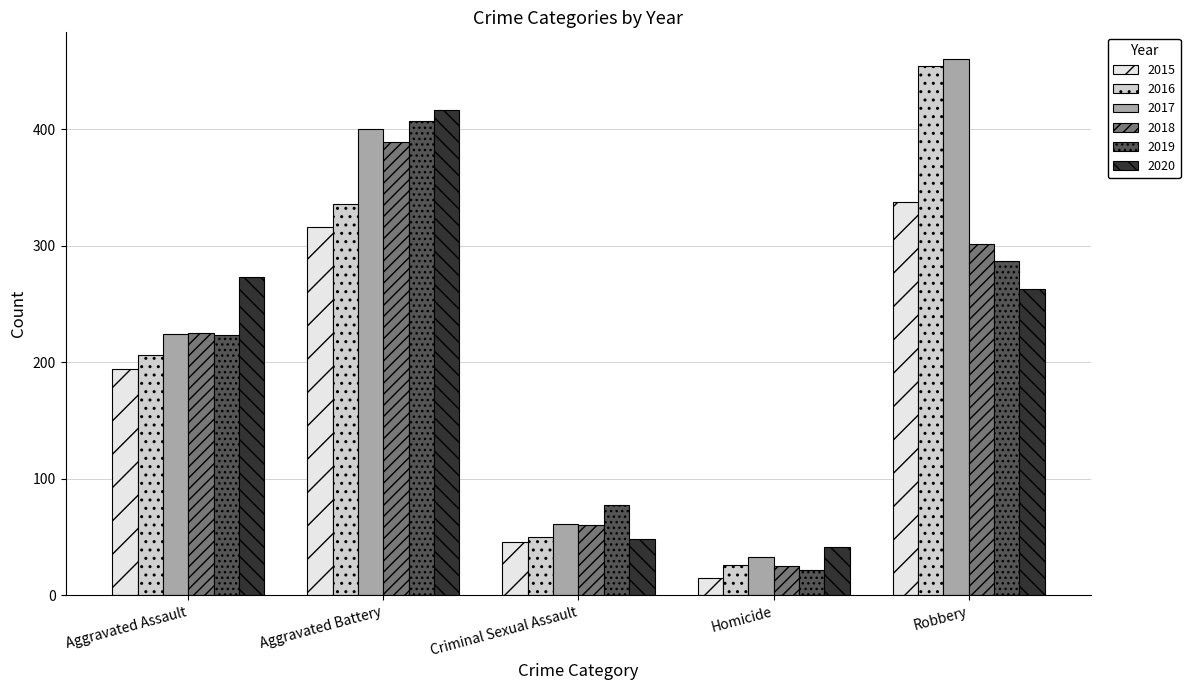

Reading left to right, list all the values displayed in this chart.

2015: Aggravated Assault=194	Aggravated Battery=316	Criminal Sexual Assault=46	Homicide=15	Robbery=337
2016: Aggravated Assault=206	Aggravated Battery=336	Criminal Sexual Assault=50	Homicide=26	Robbery=454
2017: Aggravated Assault=224	Aggravated Battery=400	Criminal Sexual Assault=61	Homicide=33	Robbery=460
2018: Aggravated Assault=225	Aggravated Battery=389	Criminal Sexual Assault=60	Homicide=25	Robbery=301
2019: Aggravated Assault=223	Aggravated Battery=407	Criminal Sexual Assault=77	Homicide=22	Robbery=287
2020: Aggravated Assault=273	Aggravated Battery=416	Criminal Sexual Assault=48	Homicide=41	Robbery=263